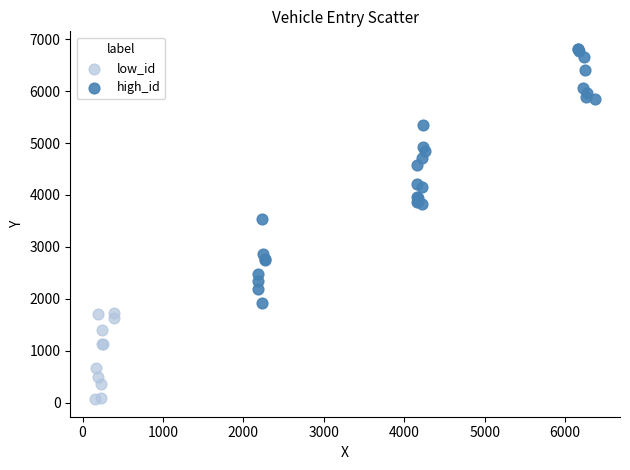

Which series has the largest Y range (max minus min)?

high_id